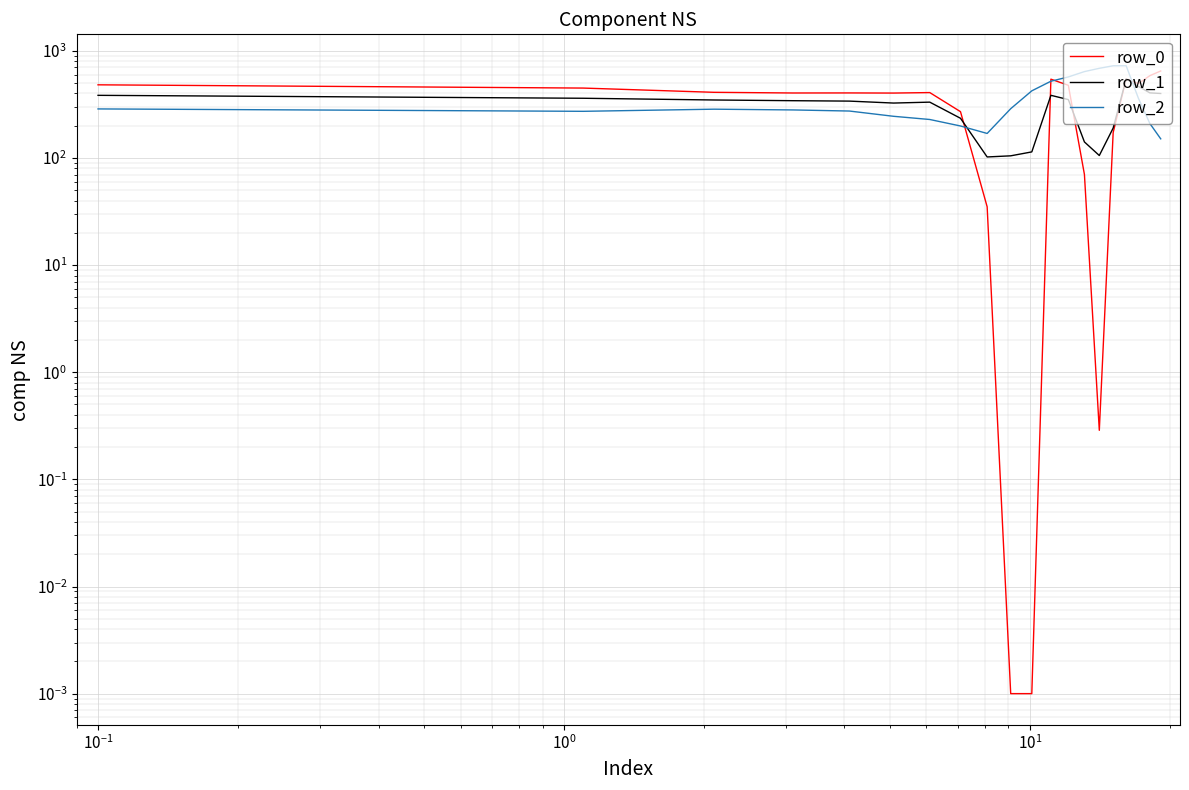

Reading left to right, list all the values displayed in this chart.

row_0: 482.0	449.5	410.3	404.4	404.9	403.8	408.0	270.7	35.0	0.0	0.0	544.3	477.2	70.2	0.3	172.8	545.4	494.8	586.7	649.2
row_1: 384.6	361.1	347.9	342.7	339.6	325.7	332.2	234.9	102.3	104.8	114.0	384.7	350.8	141.2	105.5	190.4	547.3	466.6	405.4	400.2
row_2: 287.1	272.7	285.5	281.0	274.4	245.0	228.8	199.0	169.5	288.5	423.5	520.6	571.2	640.4	687.4	725.8	726.6	362.4	210.0	151.0